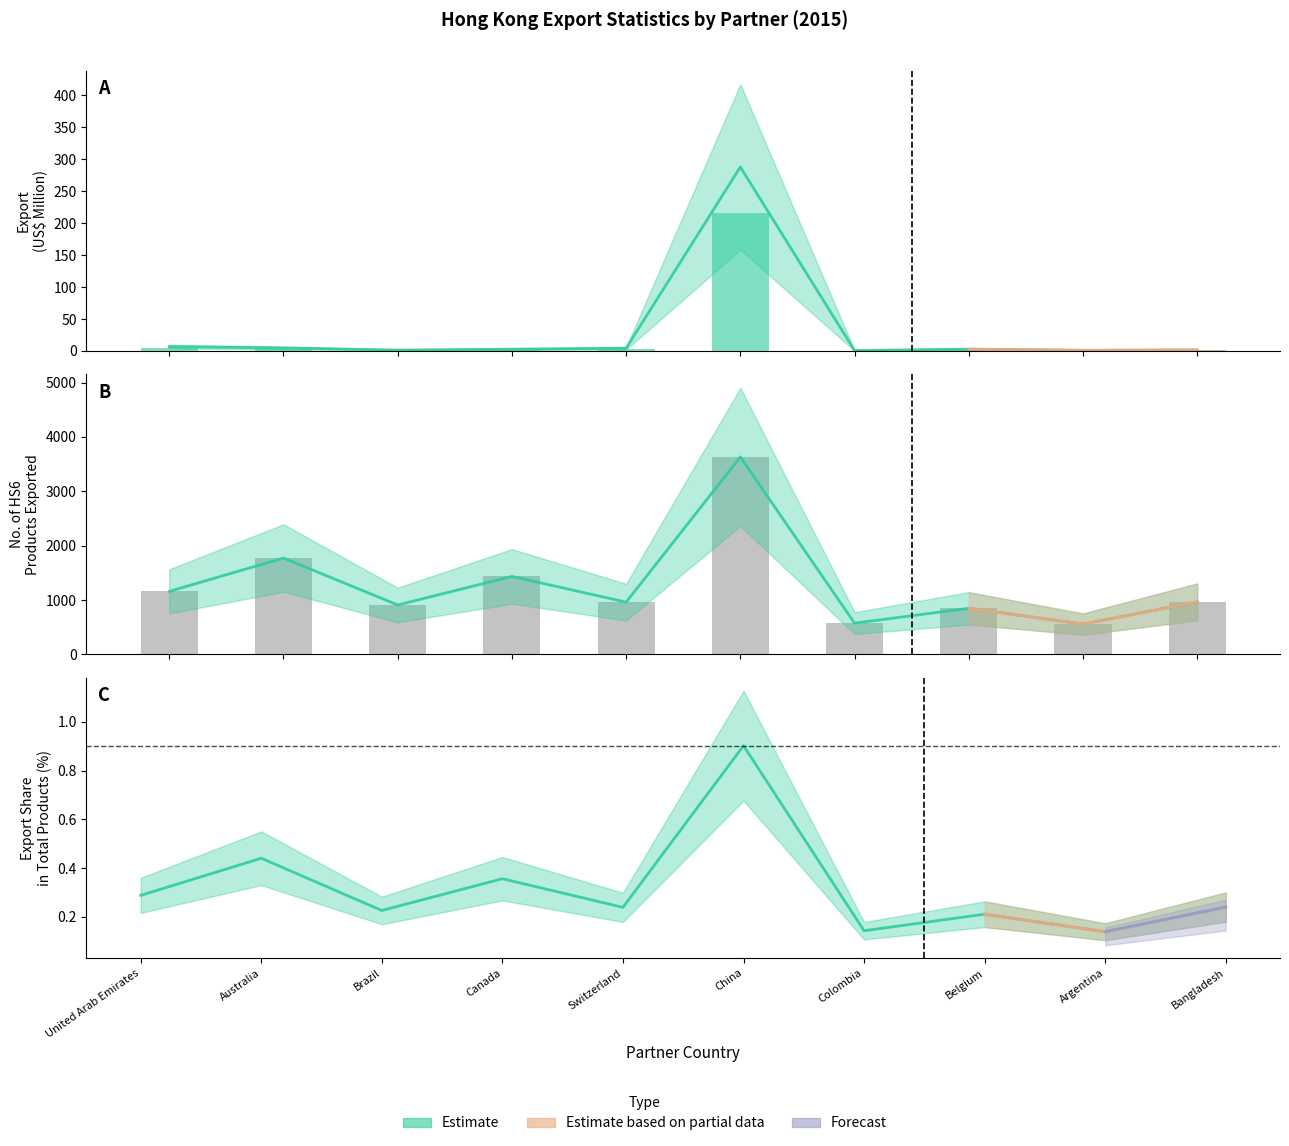

What is the label of the 10th bar from the left?

Bangladesh